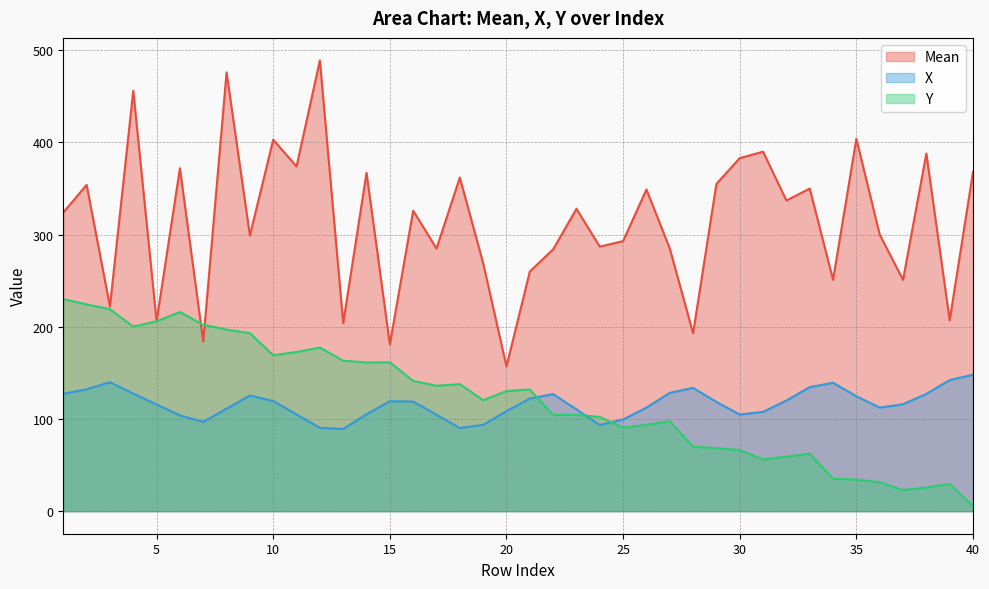

True or false: Y and X intersect in this chart.

True